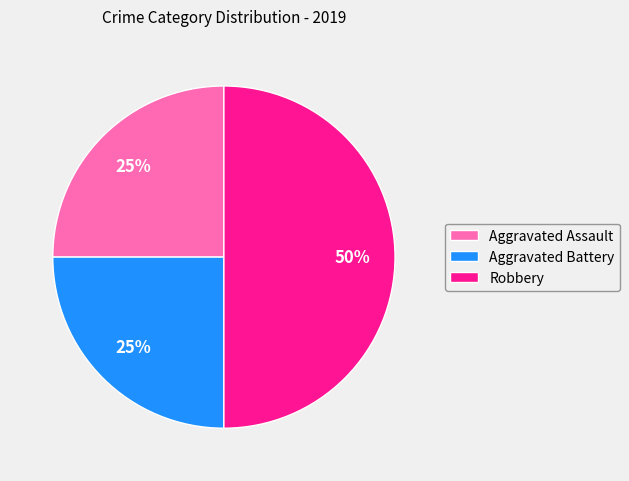

Is the sum of Aggravated Assault and Robbery greater than half?

Yes